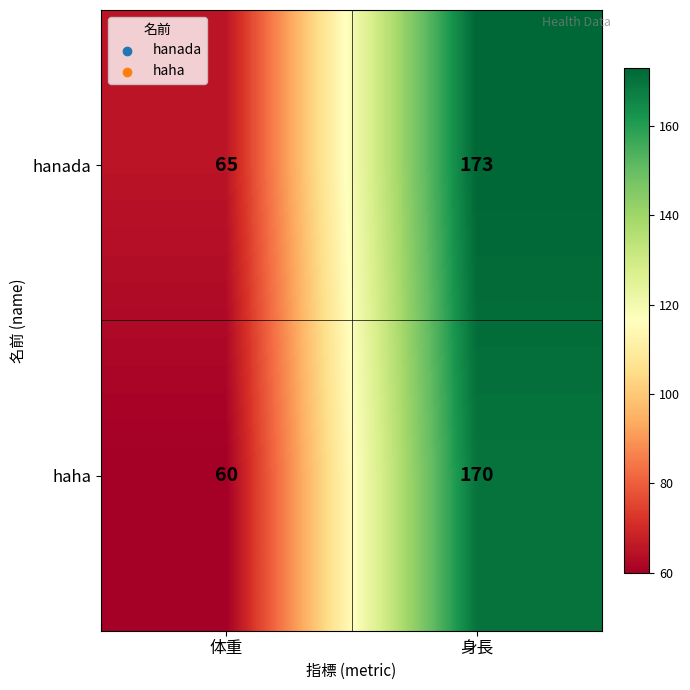

Which category has the highest value across all series?

身長